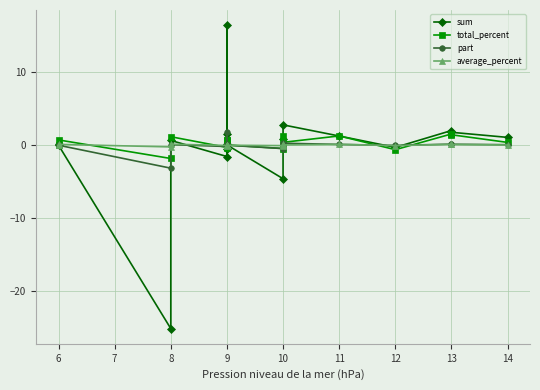

Is it true that part equals 0.0 at 6?

False